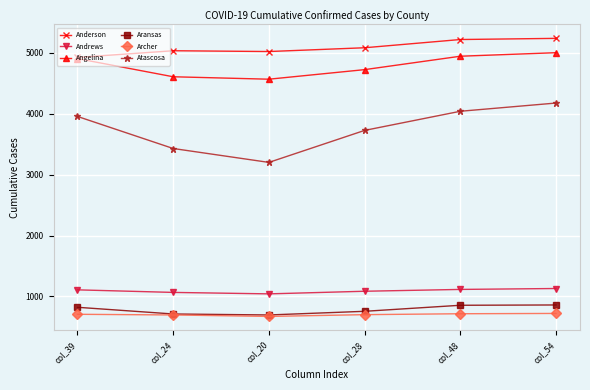

What is the sum of the Andrews values at col_20 and col_24?

2110